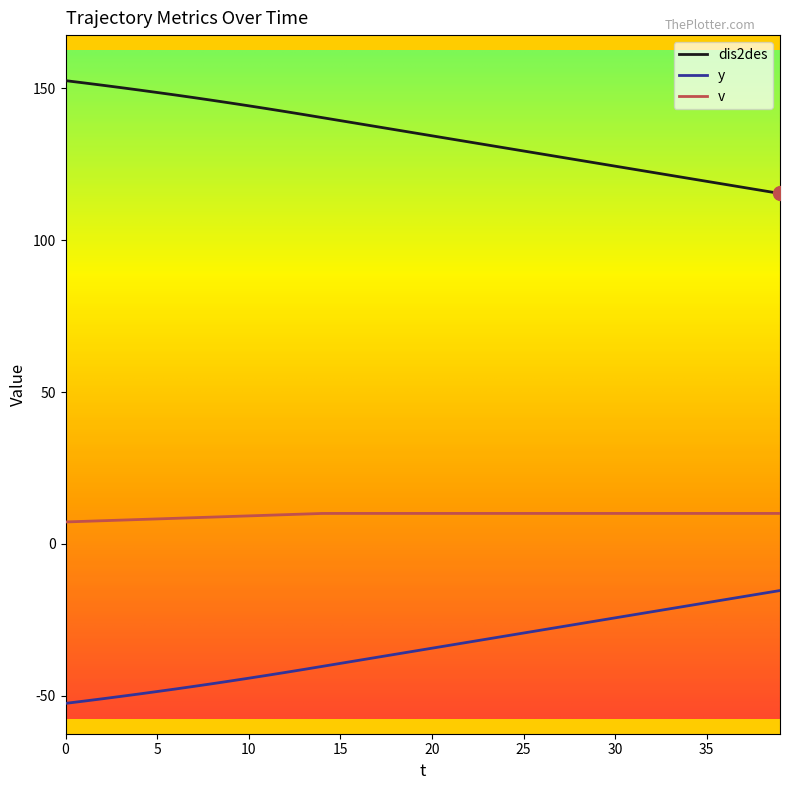

True or false: y and dis2des cross at least once.

False